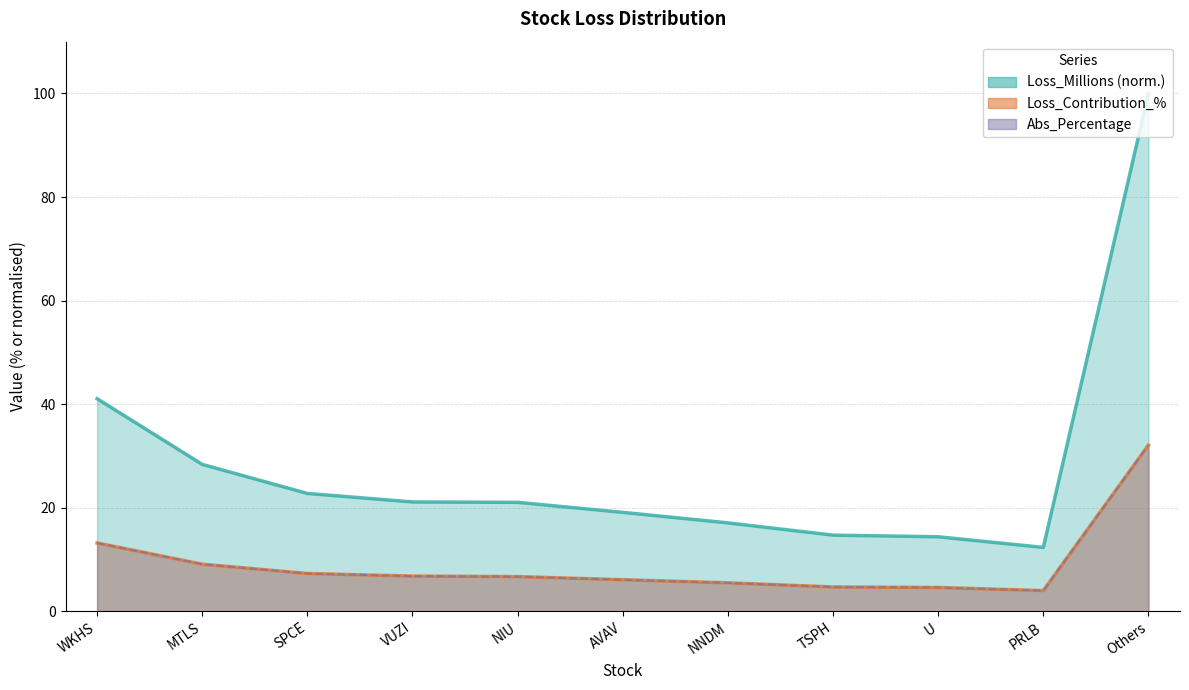

How many categories are shown in the chart?

11